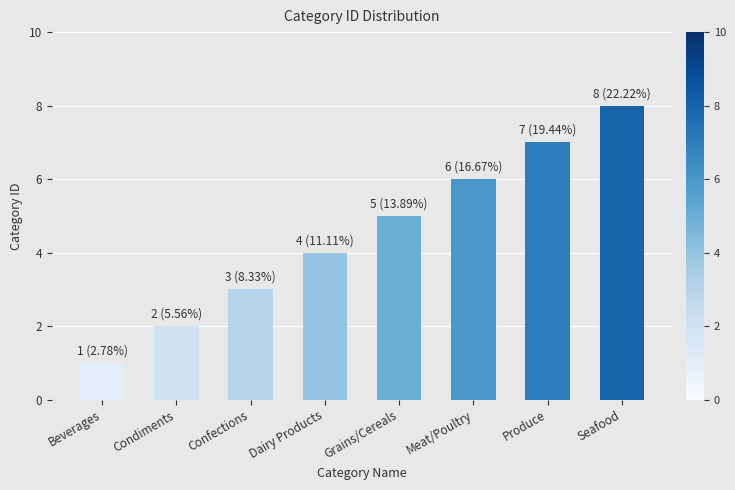

What position from the left is Grains/Cereals?

5